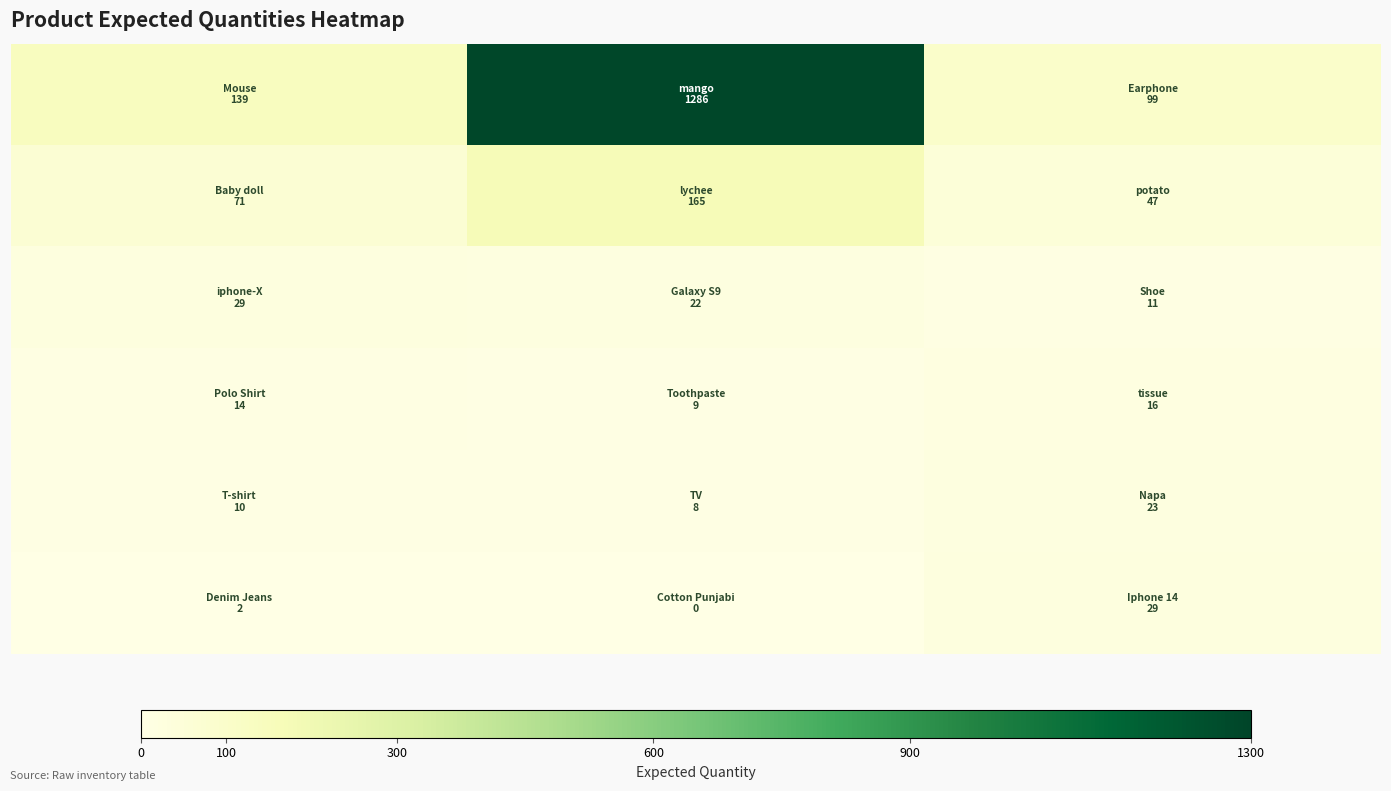

At how many categories does at least one series exceed 1028?

1